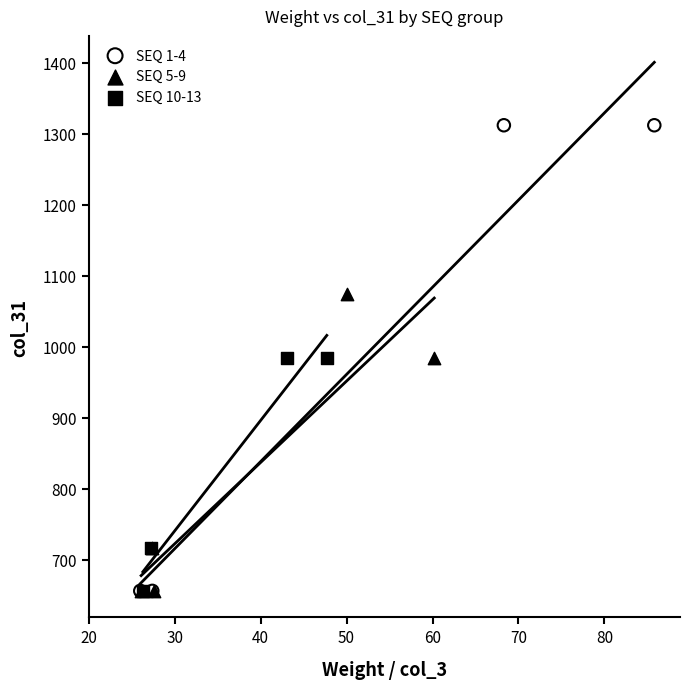

Which series has the largest Y range (max minus min)?

SEQ 1-4